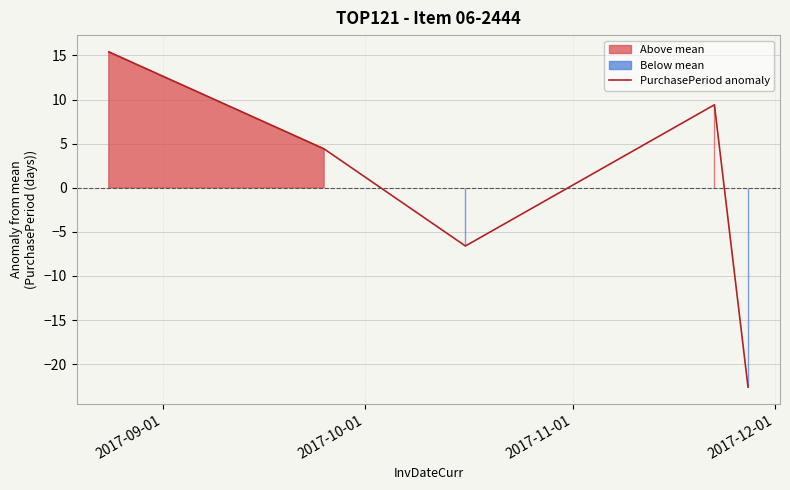

Reading right to left, list all the values displayed in this chart.

-22.6	9.4	-6.6	4.4	15.4